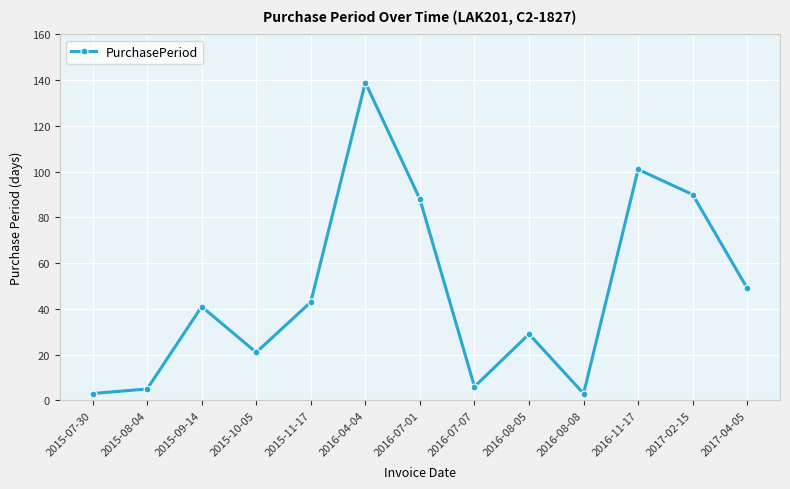

What is the average value?

48